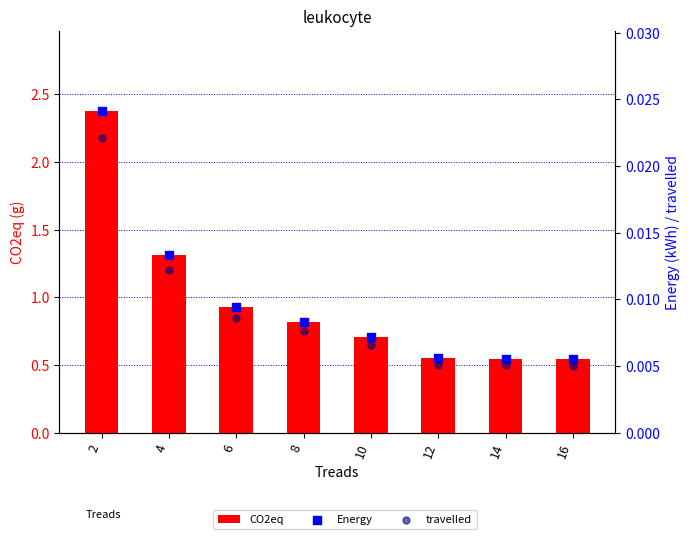

Which series contains the highest Y value?

CO2eq